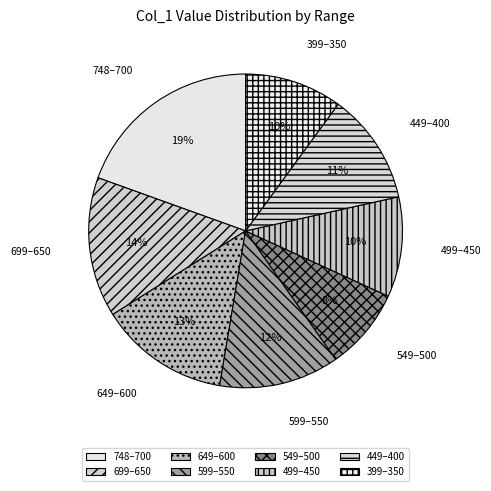

Is there a majority slice in this chart?

No